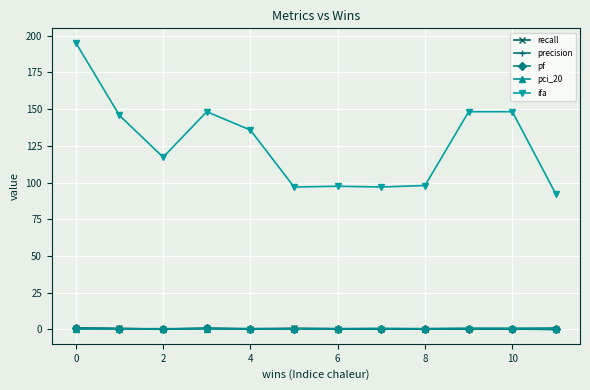

Which series has the widest spread of values?

ifa